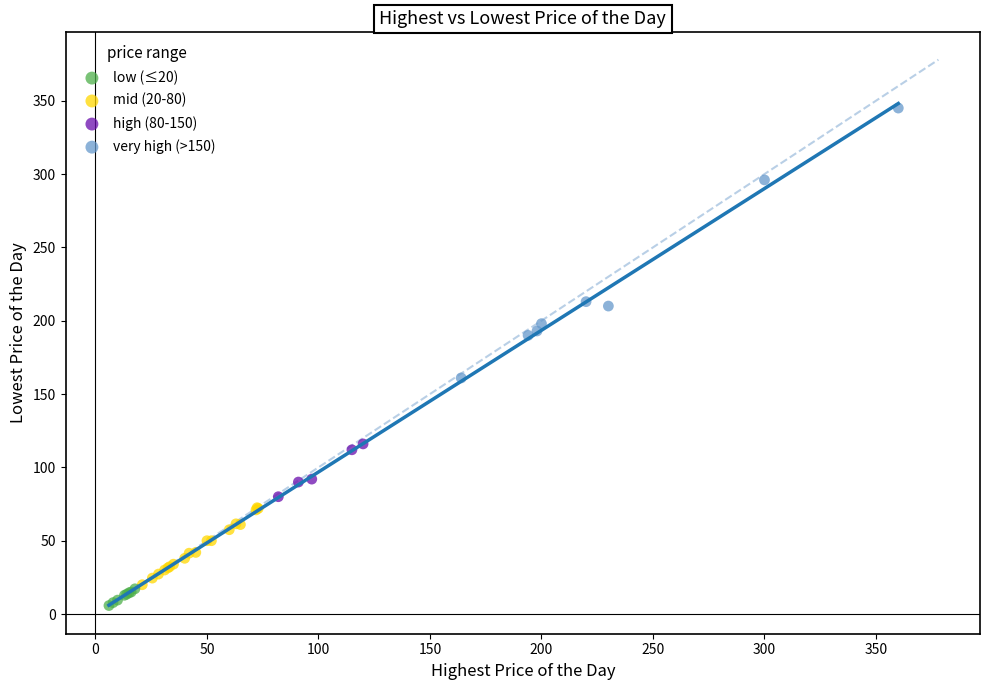

Which series reaches the maximum Y coordinate?

very high (>150)